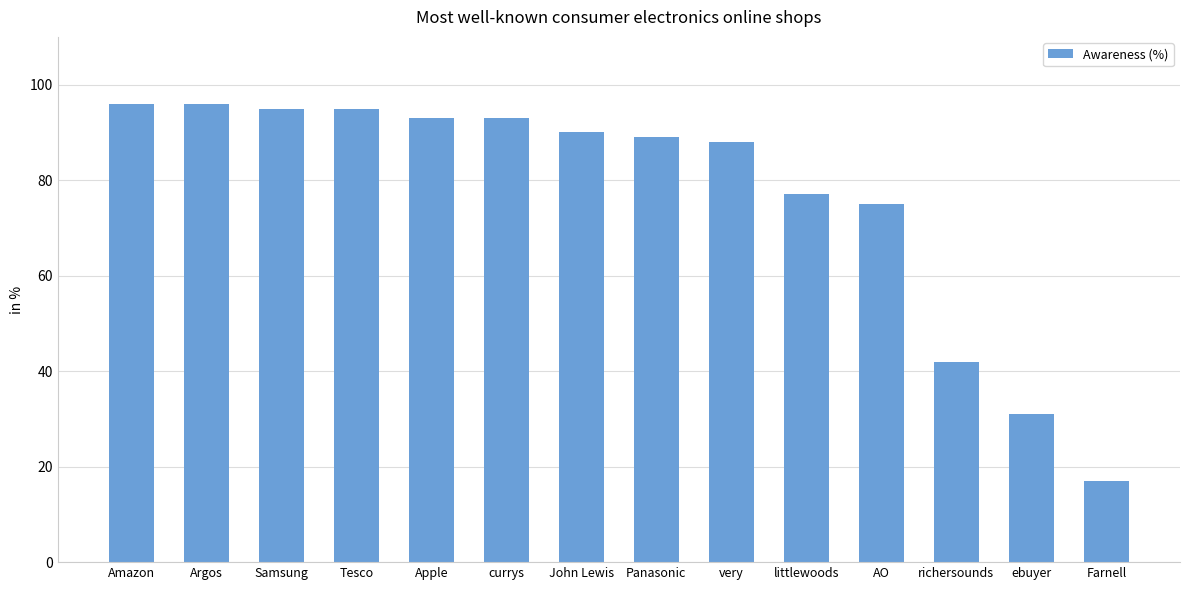

What is the difference between the maximum and minimum values?

79